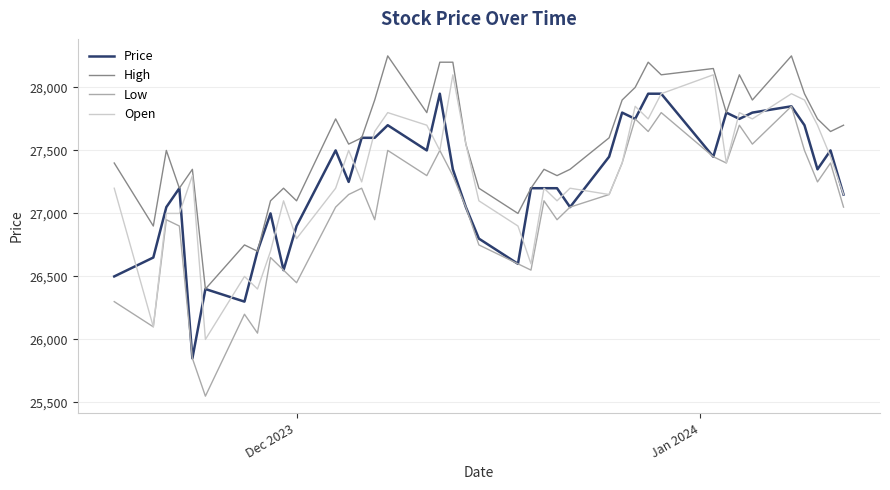

What are all the series names shown in the legend?

Price, High, Low, Open